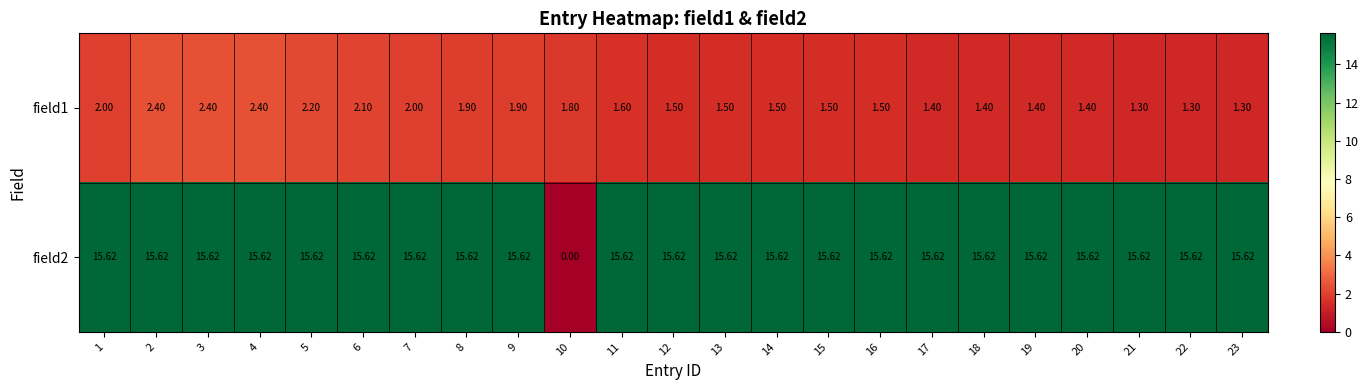

Is the value of field2 at 22 greater than the value of field1 at 17?

Yes